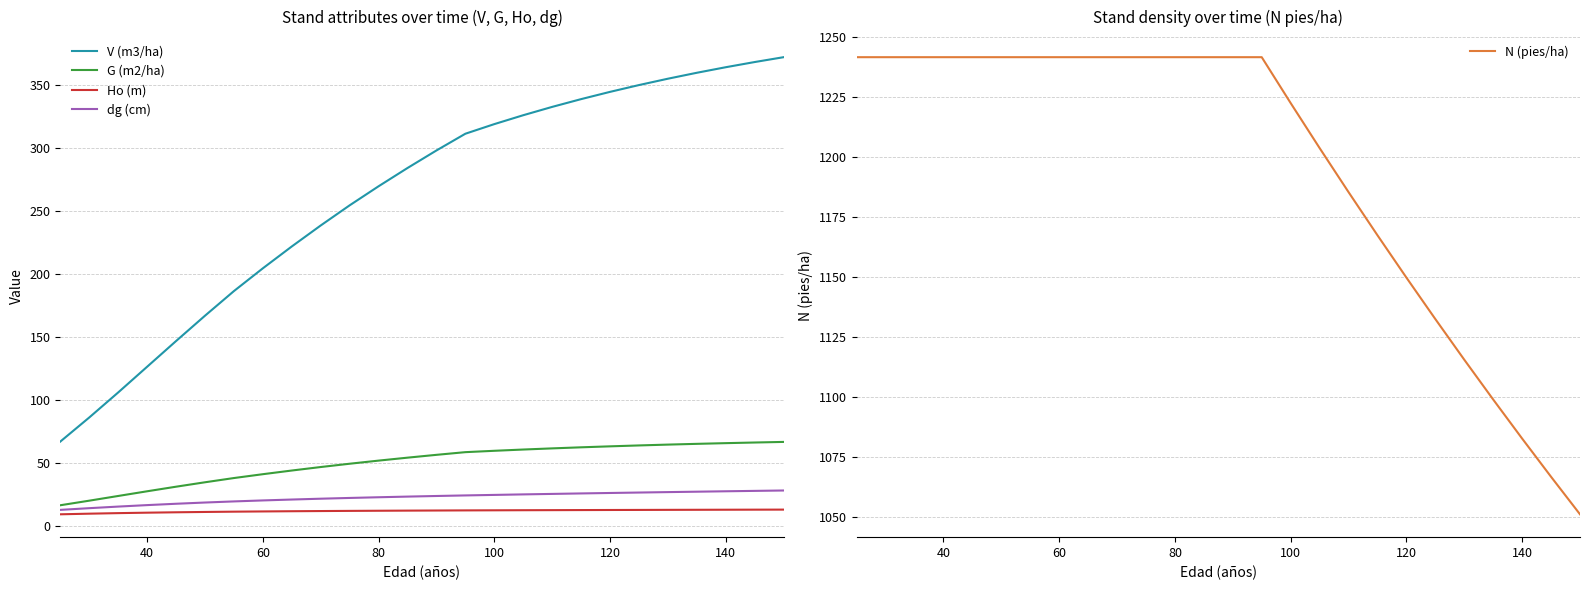

The value of Ho (m) at 140 is 13.2. True or false?

True